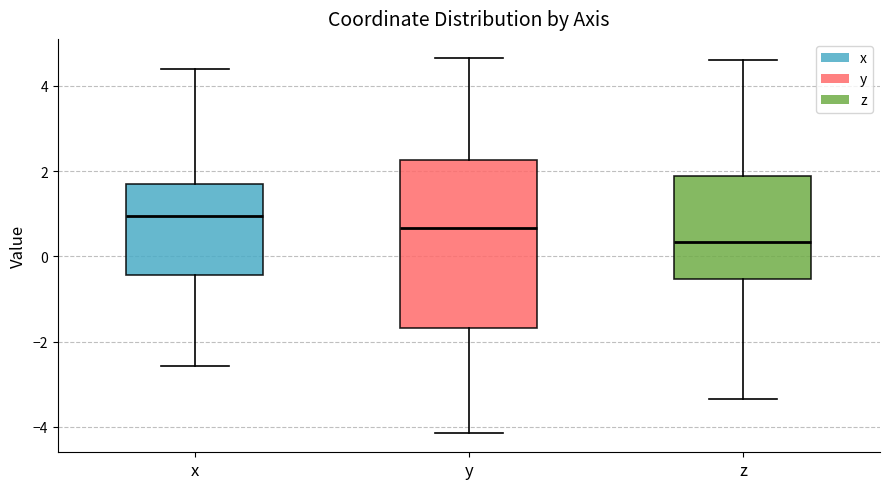

Which box's median line is the highest?

x